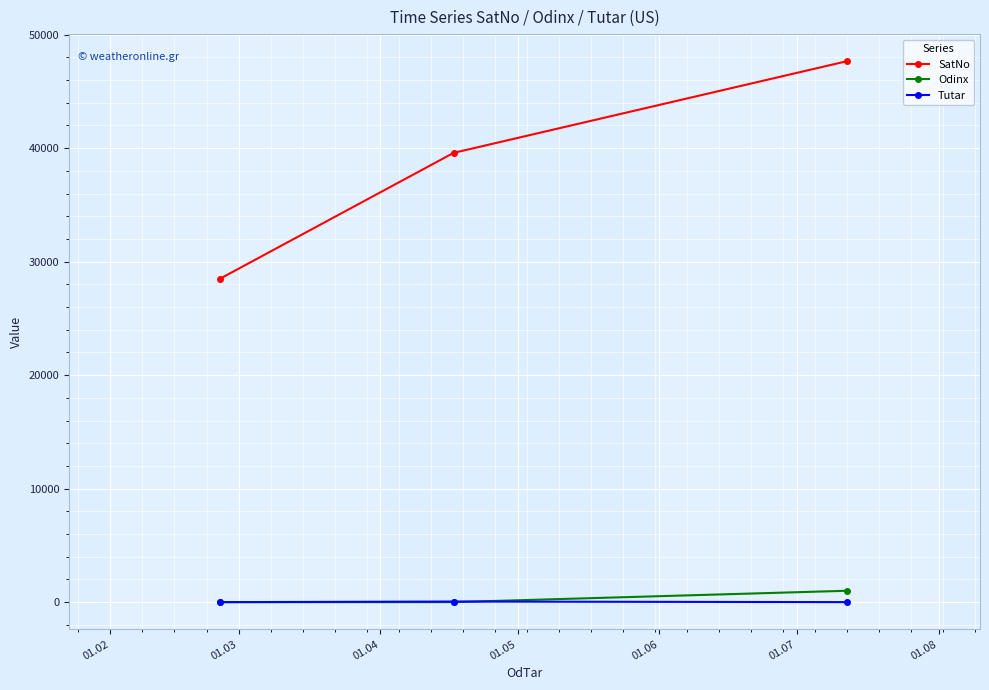

What is the value of the Odinx point at the 3rd from the left?

1003.0